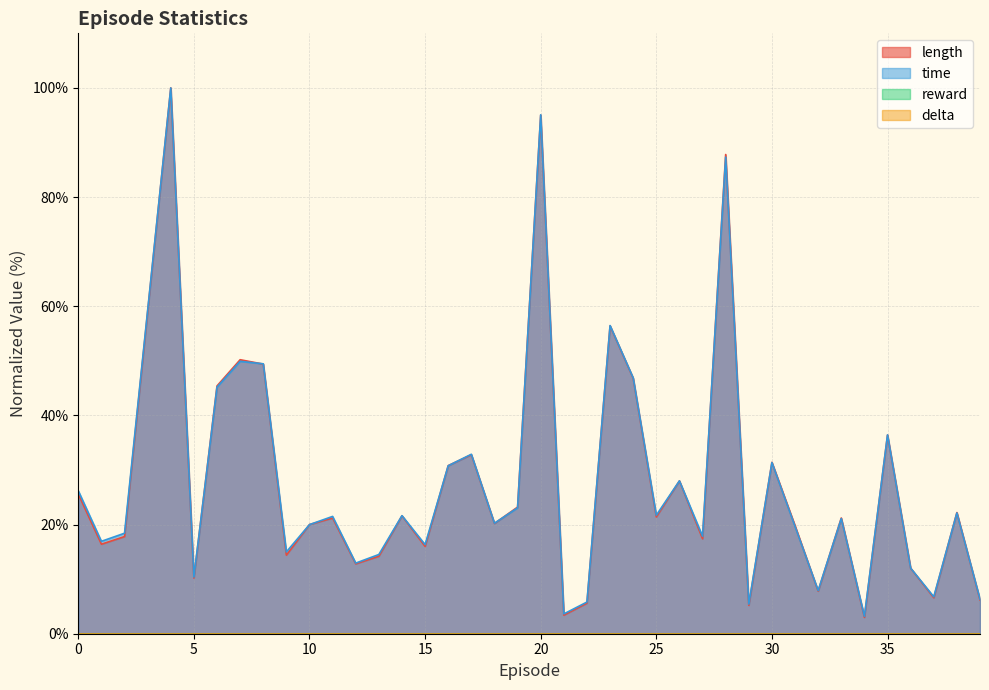

List the series in order of their overall mean, lowest first.

length, time